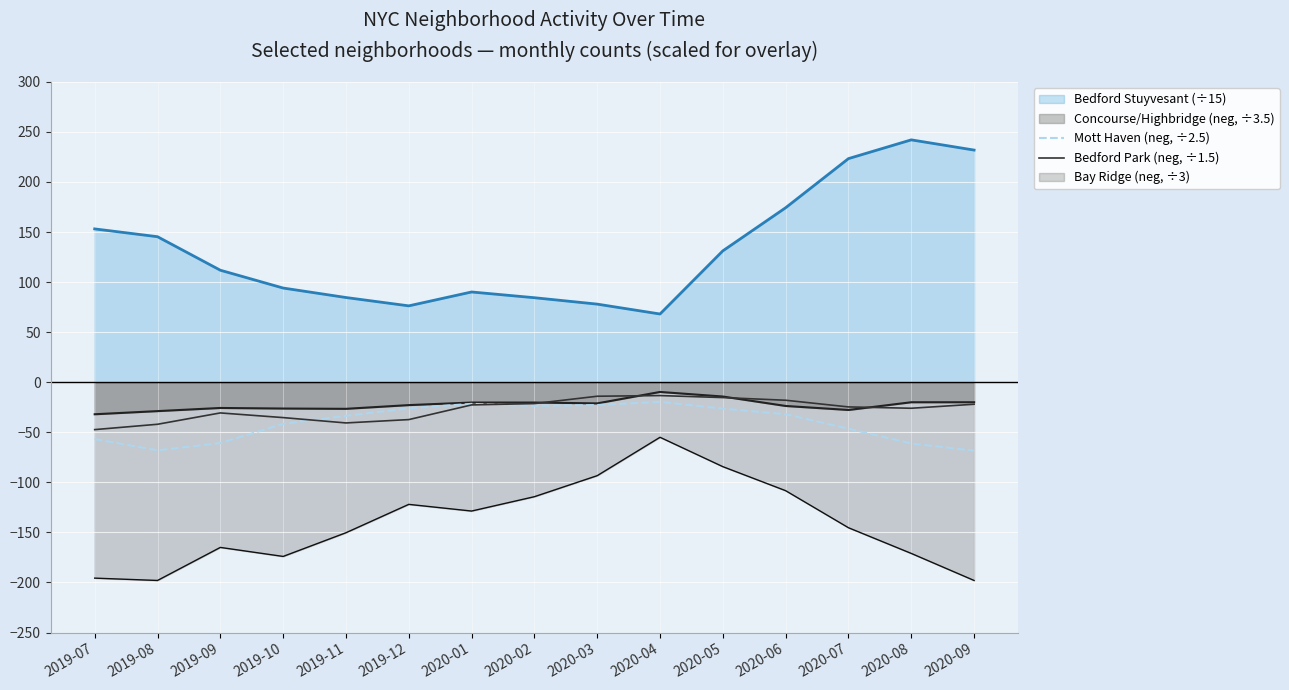

True or false: Mott Haven (neg, ÷2.5) and Bay Ridge (neg, ÷3) intersect in this chart.

False